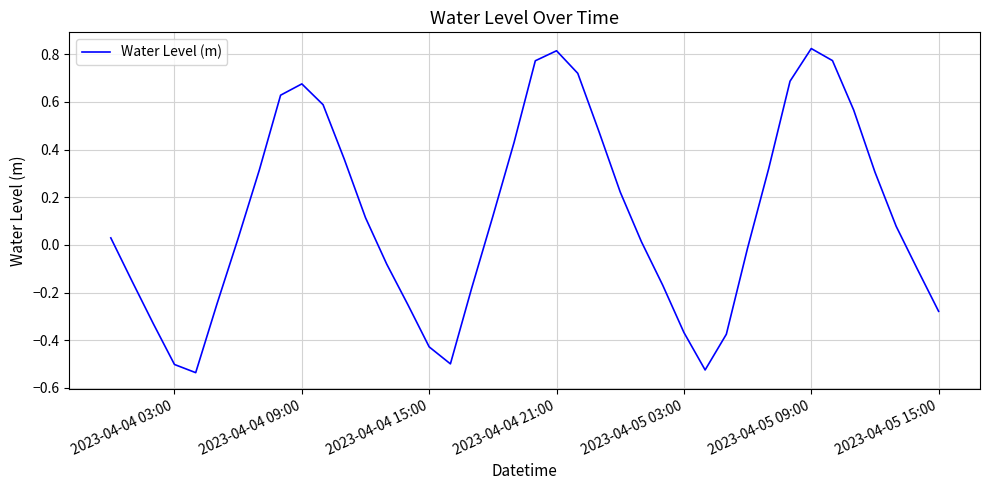

What is the difference between the maximum and minimum values?

1.4